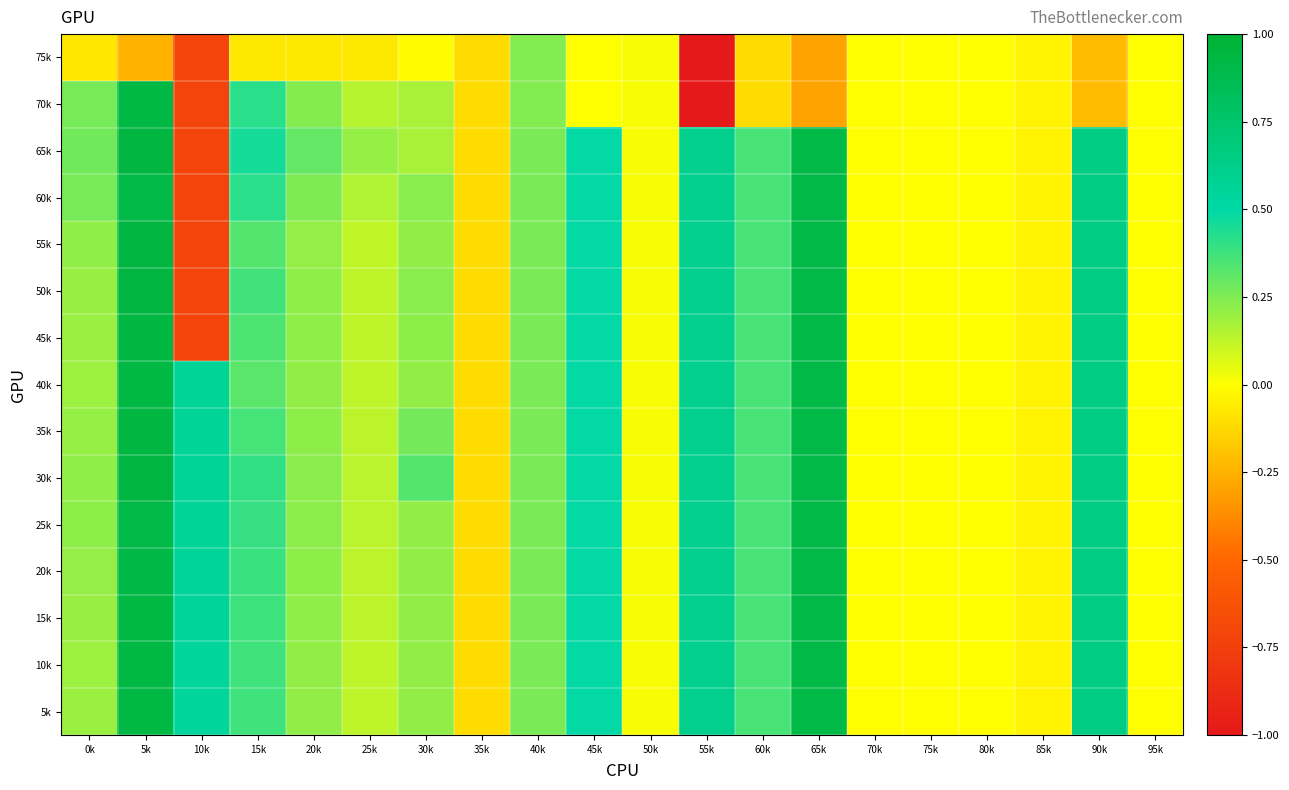

Reading right to left, what are all the values shown in this chart?

75k: 95k=-0.0	90k=-0.2	85k=-0.0	80k=-0.0	75k=-0.0	70k=-0.0	65k=-0.3	60k=-0.1	55k=-5.1	50k=0.0	45k=0.0	40k=0.2	35k=-0.1	30k=-0.0	25k=-0.1	20k=-0.1	15k=-0.1	10k=-0.7	5k=-0.2	0k=-0.1
70k: 95k=-0.0	90k=-0.2	85k=-0.0	80k=-0.0	75k=-0.0	70k=-0.0	65k=-0.3	60k=-0.1	55k=-5.1	50k=0.0	45k=0.0	40k=0.2	35k=-0.1	30k=0.2	25k=0.1	20k=0.2	15k=0.4	10k=-0.7	5k=0.9	0k=0.3
65k: 95k=-0.0	90k=0.6	85k=-0.0	80k=-0.0	75k=-0.0	70k=-0.0	65k=0.9	60k=0.4	55k=0.6	50k=0.0	45k=0.5	40k=0.3	35k=-0.1	30k=0.2	25k=0.2	20k=0.3	15k=0.5	10k=-0.7	5k=0.9	0k=0.3
60k: 95k=-0.0	90k=0.6	85k=-0.0	80k=-0.0	75k=-0.0	70k=-0.0	65k=0.9	60k=0.4	55k=0.6	50k=0.0	45k=0.5	40k=0.3	35k=-0.1	30k=0.2	25k=0.2	20k=0.3	15k=0.4	10k=-0.7	5k=0.9	0k=0.3
55k: 95k=-0.0	90k=0.6	85k=-0.0	80k=-0.0	75k=-0.0	70k=-0.0	65k=0.9	60k=0.4	55k=0.6	50k=0.0	45k=0.5	40k=0.3	35k=-0.1	30k=0.2	25k=0.1	20k=0.2	15k=0.3	10k=-0.7	5k=0.9	0k=0.2
50k: 95k=-0.0	90k=0.6	85k=-0.0	80k=-0.0	75k=-0.0	70k=-0.0	65k=0.9	60k=0.4	55k=0.6	50k=0.0	45k=0.5	40k=0.3	35k=-0.1	30k=0.2	25k=0.1	20k=0.2	15k=0.4	10k=-0.7	5k=0.9	0k=0.2
45k: 95k=-0.0	90k=0.6	85k=-0.0	80k=-0.0	75k=-0.0	70k=-0.0	65k=0.9	60k=0.4	55k=0.6	50k=0.0	45k=0.5	40k=0.3	35k=-0.1	30k=0.2	25k=0.1	20k=0.2	15k=0.3	10k=-0.7	5k=0.9	0k=0.2
40k: 95k=-0.0	90k=0.6	85k=-0.0	80k=-0.0	75k=-0.0	70k=-0.0	65k=0.9	60k=0.4	55k=0.6	50k=0.0	45k=0.5	40k=0.3	35k=-0.1	30k=0.2	25k=0.1	20k=0.2	15k=0.3	10k=0.6	5k=0.9	0k=0.2
35k: 95k=-0.0	90k=0.6	85k=-0.0	80k=-0.0	75k=-0.0	70k=-0.0	65k=0.9	60k=0.4	55k=0.6	50k=0.0	45k=0.5	40k=0.3	35k=-0.1	30k=0.3	25k=0.1	20k=0.2	15k=0.4	10k=0.6	5k=0.9	0k=0.2
30k: 95k=-0.0	90k=0.6	85k=-0.0	80k=-0.0	75k=-0.0	70k=-0.0	65k=0.9	60k=0.4	55k=0.6	50k=0.0	45k=0.5	40k=0.3	35k=-0.1	30k=0.3	25k=0.1	20k=0.2	15k=0.4	10k=0.6	5k=0.9	0k=0.2
25k: 95k=-0.0	90k=0.6	85k=-0.0	80k=-0.0	75k=-0.0	70k=-0.0	65k=0.9	60k=0.4	55k=0.6	50k=0.0	45k=0.5	40k=0.3	35k=-0.1	30k=0.2	25k=0.1	20k=0.2	15k=0.4	10k=0.6	5k=0.9	0k=0.2
20k: 95k=-0.0	90k=0.6	85k=-0.0	80k=-0.0	75k=-0.0	70k=-0.0	65k=0.9	60k=0.4	55k=0.6	50k=0.0	45k=0.5	40k=0.3	35k=-0.1	30k=0.2	25k=0.1	20k=0.2	15k=0.4	10k=0.6	5k=0.9	0k=0.2
15k: 95k=-0.0	90k=0.6	85k=-0.0	80k=-0.0	75k=-0.0	70k=-0.0	65k=0.9	60k=0.4	55k=0.6	50k=0.0	45k=0.5	40k=0.3	35k=-0.1	30k=0.2	25k=0.1	20k=0.2	15k=0.4	10k=0.6	5k=0.9	0k=0.2
10k: 95k=-0.0	90k=0.6	85k=-0.0	80k=-0.0	75k=-0.0	70k=-0.0	65k=0.9	60k=0.4	55k=0.6	50k=0.0	45k=0.5	40k=0.3	35k=-0.1	30k=0.2	25k=0.1	20k=0.2	15k=0.4	10k=0.5	5k=0.9	0k=0.2
5k: 95k=-0.0	90k=0.6	85k=-0.0	80k=-0.0	75k=-0.0	70k=-0.0	65k=0.9	60k=0.4	55k=0.6	50k=0.0	45k=0.5	40k=0.3	35k=-0.1	30k=0.2	25k=0.1	20k=0.2	15k=0.4	10k=0.5	5k=0.9	0k=0.2